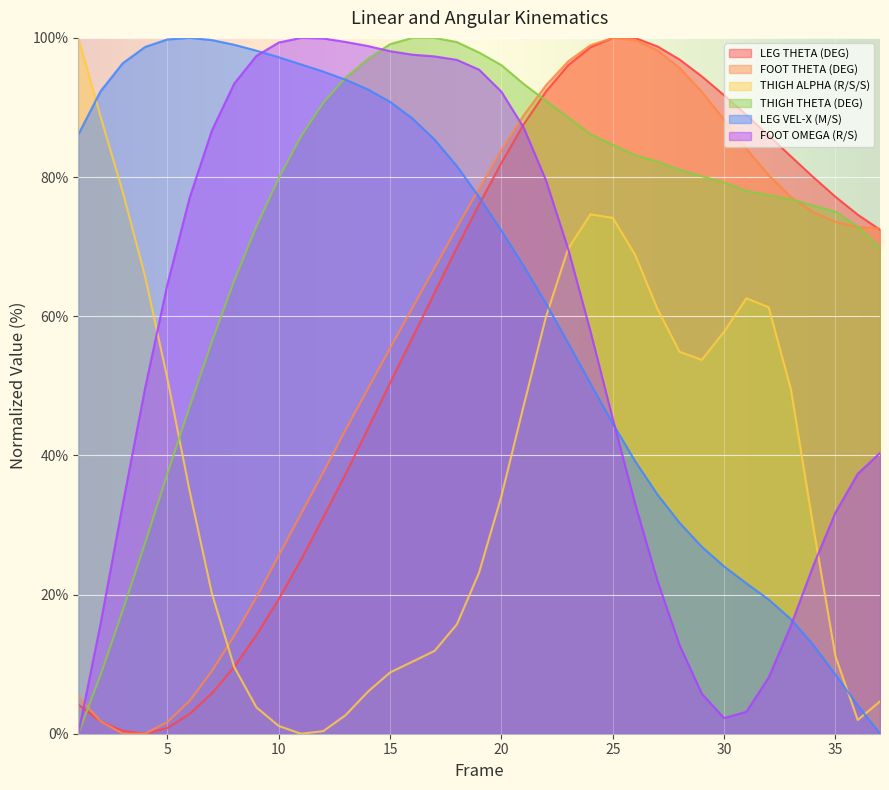

How many lines are shown in the chart?

6